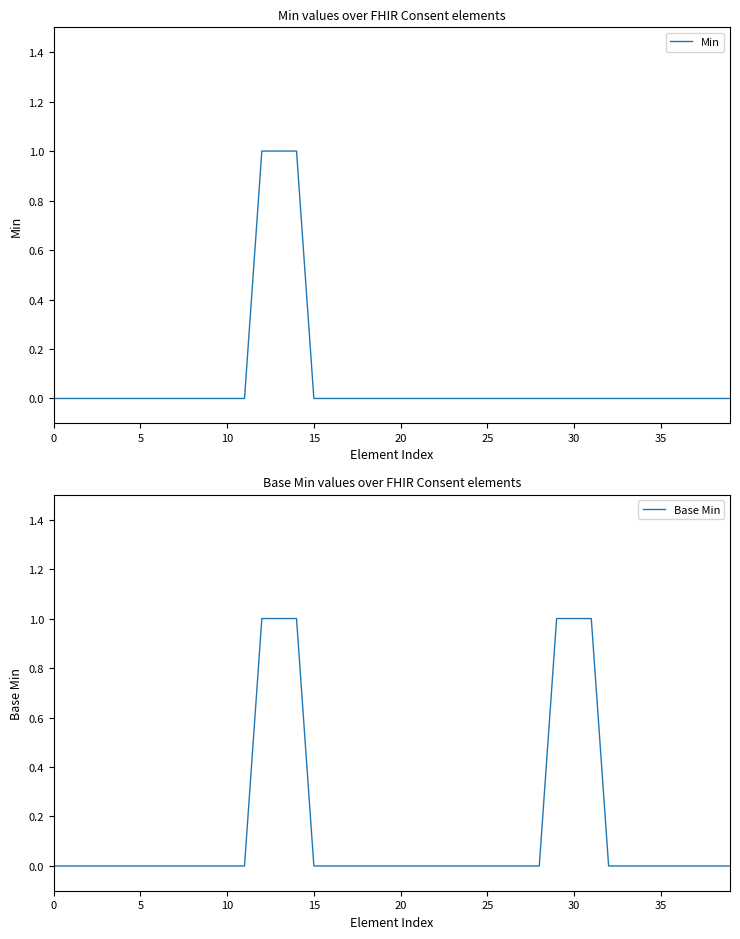

True or false: Base Min and Min cross at least once.

False